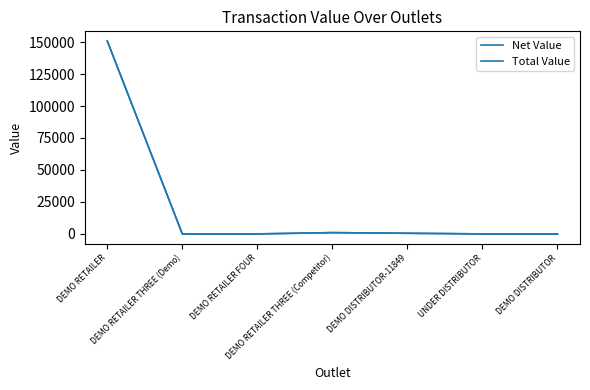

Between DEMO RETAILER and DEMO RETAILER THREE (Competitor), which series saw the biggest shift?

Total Value